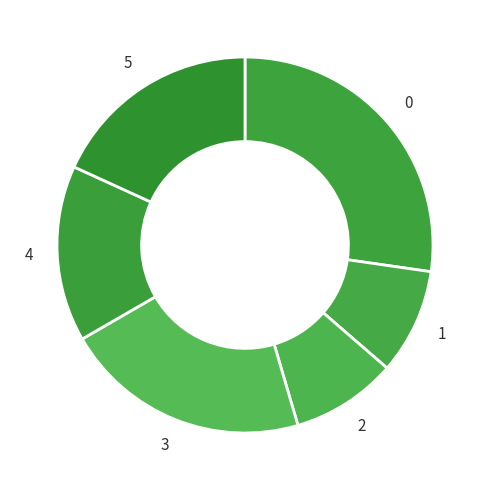

True or false: 0 accounts for 27% of the total.

True